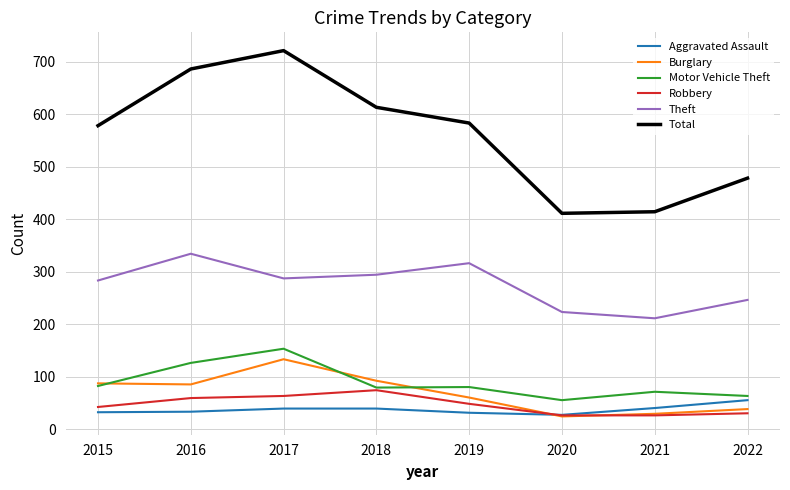

Is the value of Motor Vehicle Theft at 2017 greater than the value of Burglary at 2015?

Yes